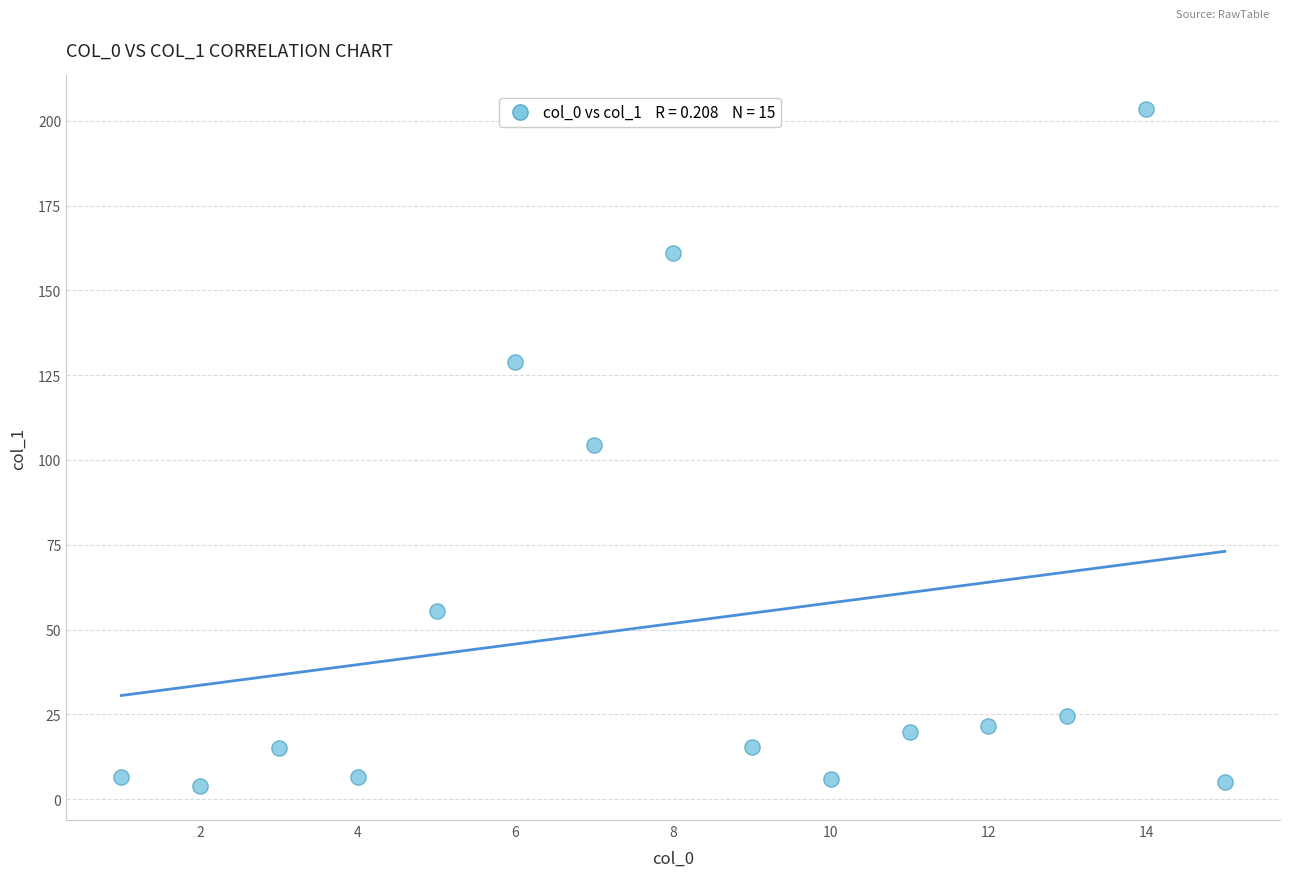

What is the range of Y values (max minus min)?

199.6